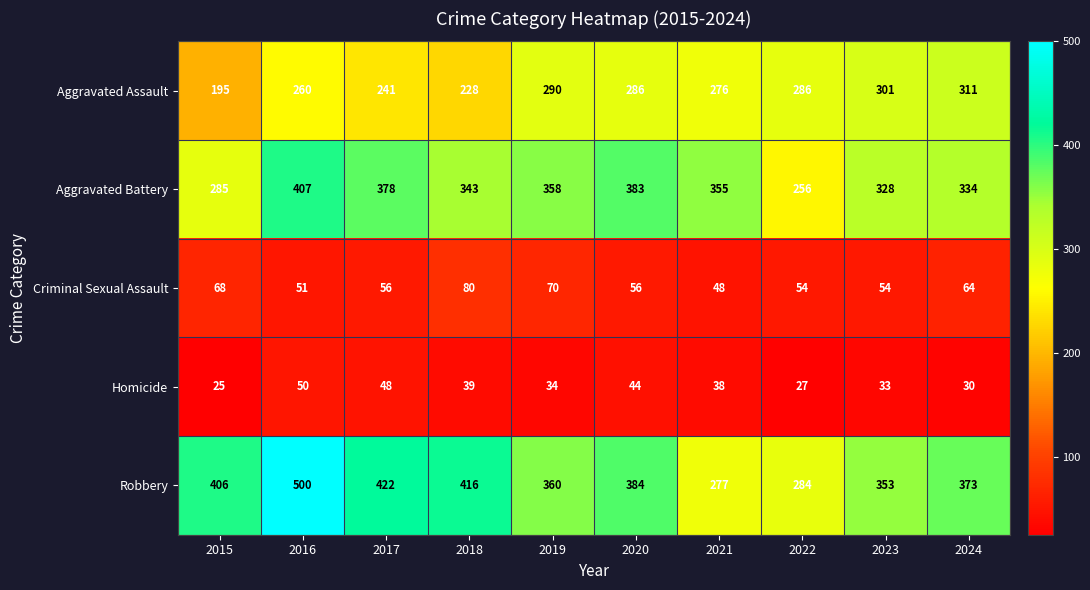

What is the difference between the maximum and second lowest values in the Homicide series?

23